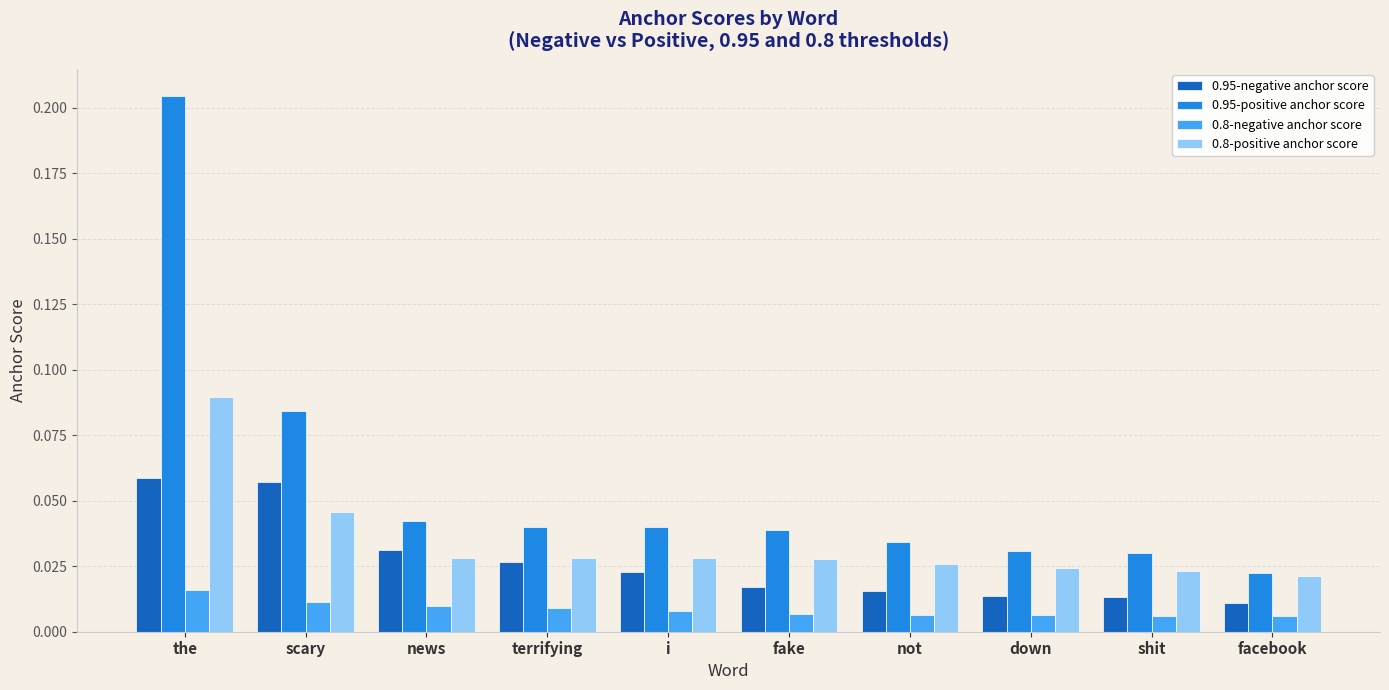

What position from the left is terrifying?

4